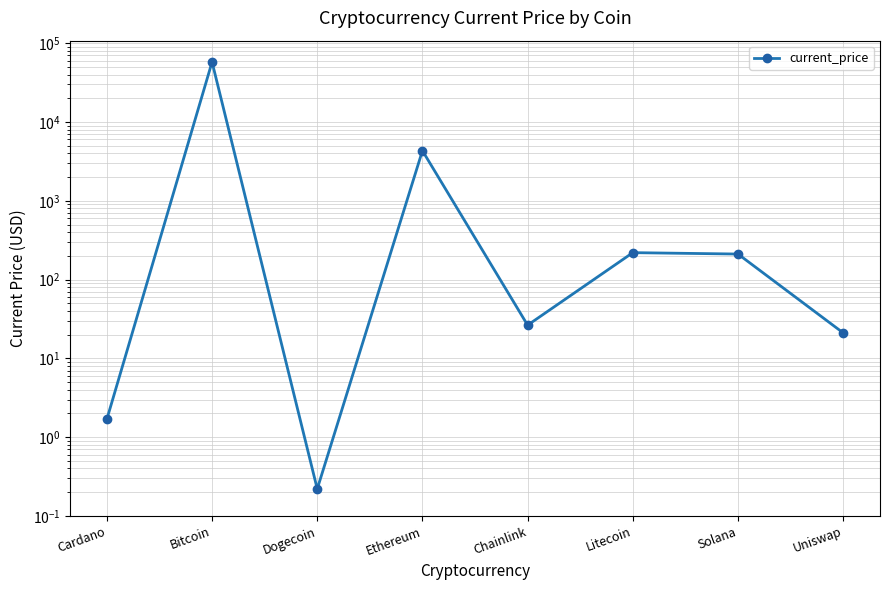

The chart shows a value of 93.1 at Litecoin. True or false?

False